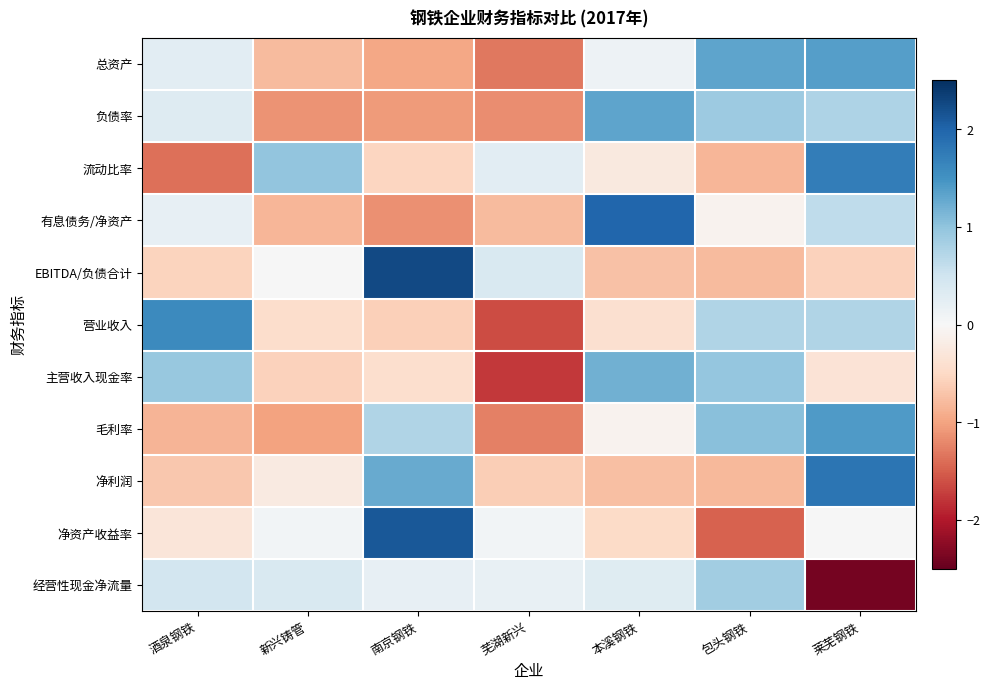

Reading left to right, transcribe all the data shown in this chart.

总资产: 酒泉钢铁=0.3	新兴铸管=-0.8	南京钢铁=-1.0	芜湖新兴=-1.3	本溪钢铁=0.1	包头钢铁=1.3	莱芜钢铁=1.4
负债率: 酒泉钢铁=0.3	新兴铸管=-1.1	南京钢铁=-1.1	芜湖新兴=-1.2	本溪钢铁=1.3	包头钢铁=0.9	莱芜钢铁=0.8
流动比率: 酒泉钢铁=-1.4	新兴铸管=1.0	南京钢铁=-0.5	芜湖新兴=0.3	本溪钢铁=-0.2	包头钢铁=-0.8	莱芜钢铁=1.7
有息债务/净资产: 酒泉钢铁=0.2	新兴铸管=-0.8	南京钢铁=-1.1	芜湖新兴=-0.8	本溪钢铁=2.0	包头钢铁=-0.1	莱芜钢铁=0.6
EBITDA/负债合计: 酒泉钢铁=-0.5	新兴铸管=0.0	南京钢铁=2.2	芜湖新兴=0.4	本溪钢铁=-0.7	包头钢铁=-0.8	莱芜钢铁=-0.6
营业收入: 酒泉钢铁=1.6	新兴铸管=-0.4	南京钢铁=-0.6	芜湖新兴=-1.6	本溪钢铁=-0.4	包头钢铁=0.7	莱芜钢铁=0.7
主营收入现金率: 酒泉钢铁=0.9	新兴铸管=-0.6	南京钢铁=-0.4	芜湖新兴=-1.8	本溪钢铁=1.2	包头钢铁=1.0	莱芜钢铁=-0.3
毛利率: 酒泉钢铁=-0.8	新兴铸管=-1.0	南京钢铁=0.8	芜湖新兴=-1.3	本溪钢铁=-0.1	包头钢铁=1.0	莱芜钢铁=1.4
净利润: 酒泉钢铁=-0.7	新兴铸管=-0.2	南京钢铁=1.3	芜湖新兴=-0.6	本溪钢铁=-0.8	包头钢铁=-0.8	莱芜钢铁=1.8
净资产收益率: 酒泉钢铁=-0.3	新兴铸管=0.1	南京钢铁=2.1	芜湖新兴=0.1	本溪钢铁=-0.5	包头钢铁=-1.5	莱芜钢铁=0.0
经营性现金净流量: 酒泉钢铁=0.5	新兴铸管=0.4	南京钢铁=0.2	芜湖新兴=0.2	本溪钢铁=0.3	包头钢铁=0.9	莱芜钢铁=-2.4